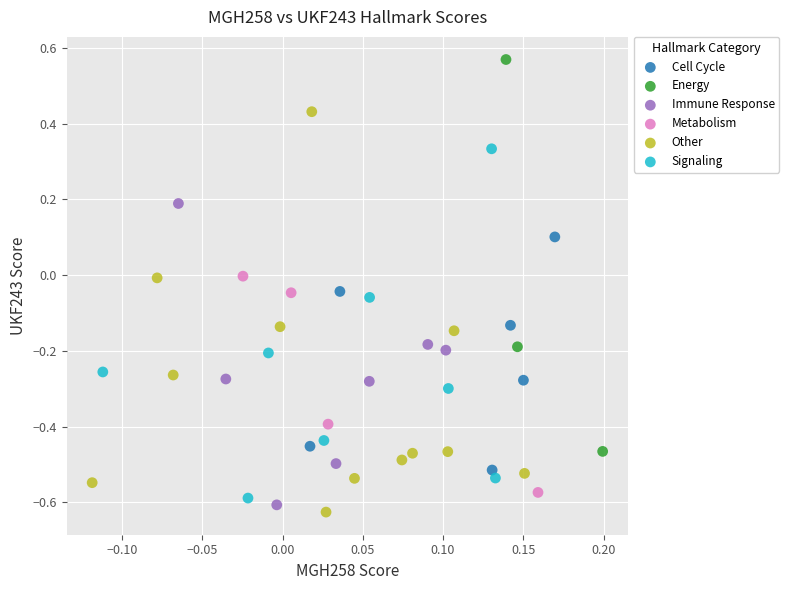

Which series contains the highest Y value?

Energy